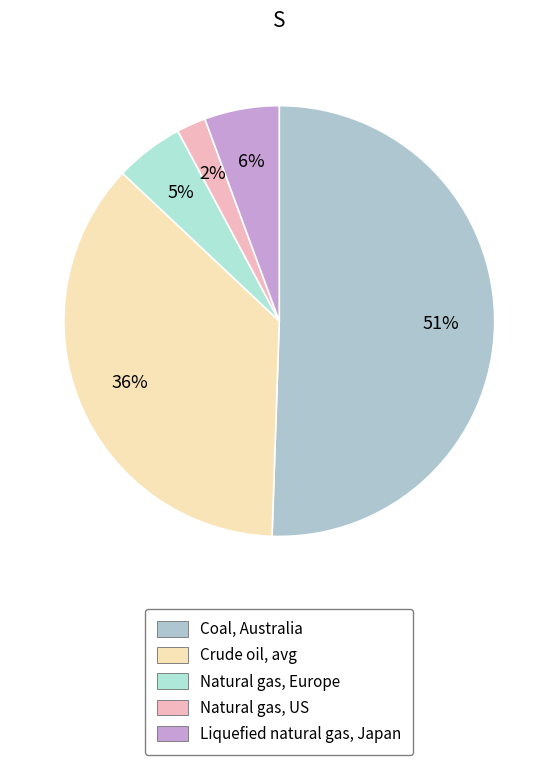

Count the number of slices in the pie.

5